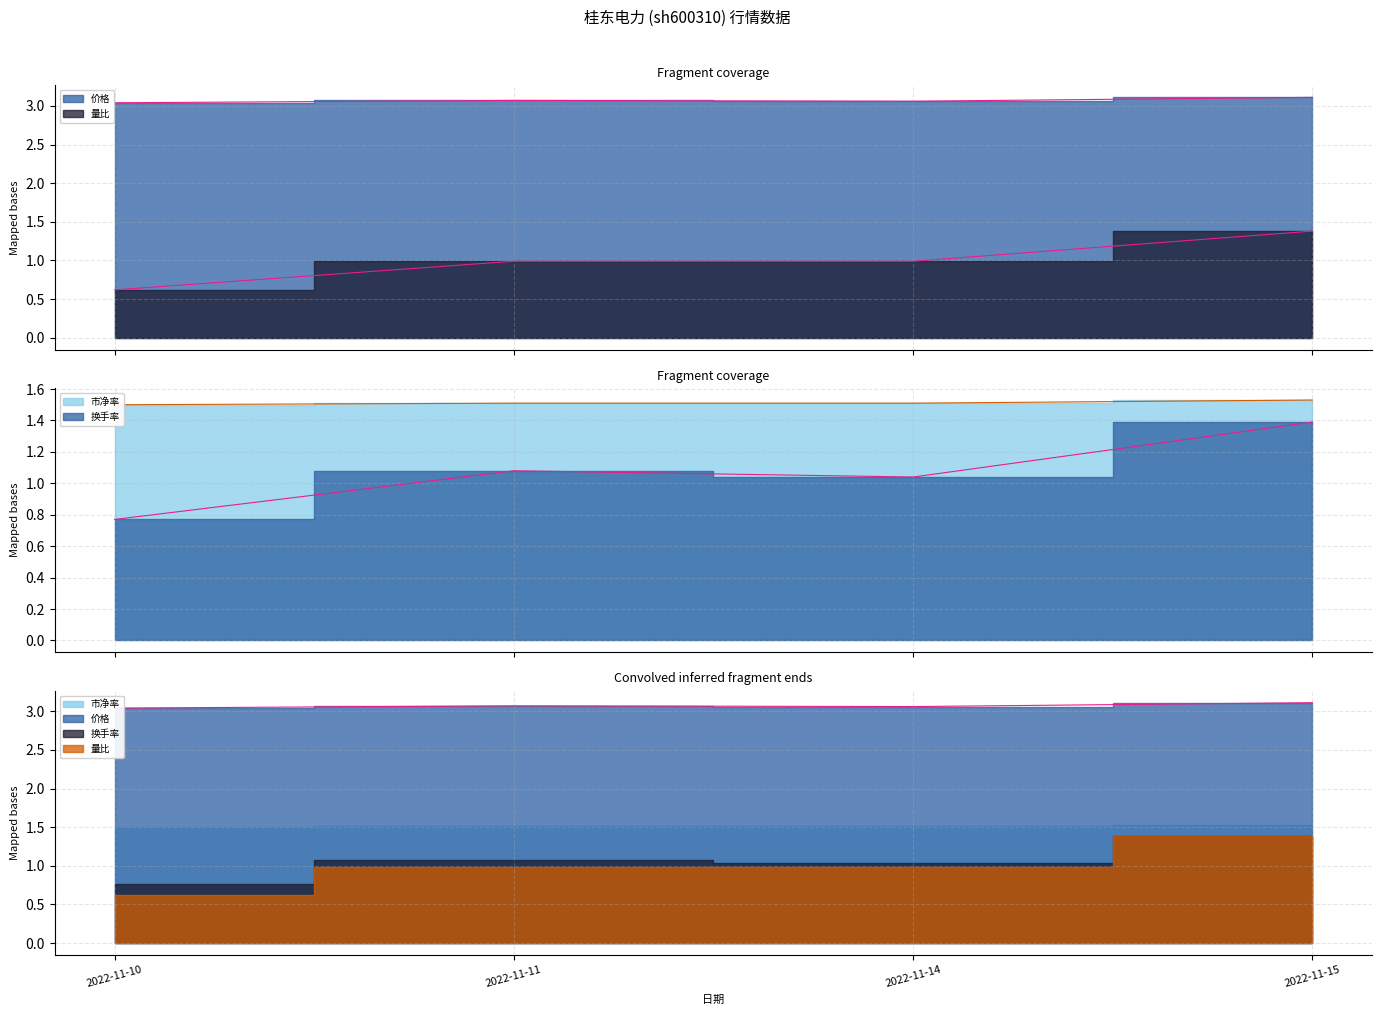

Between 2022-11-10 and 2022-11-11, which series saw the biggest shift?

量比